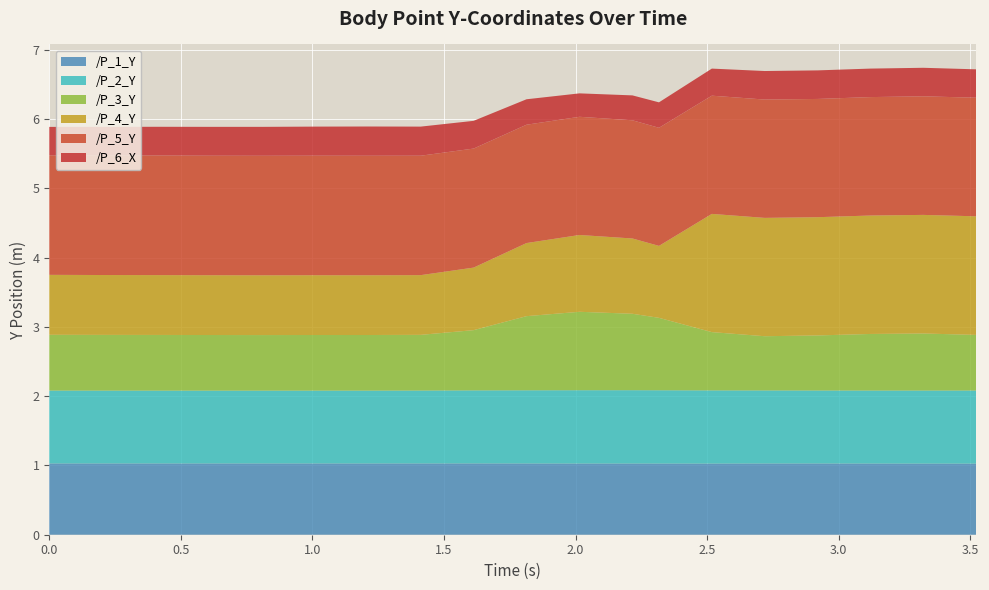

Reading left to right, list all the values displayed in this chart.

/P_1_Y: 0.0=1.0	0.20468974113464355=1.0	0.4057295322418213=1.0	0.6076405048370361=1.0	0.808720588684082=1.0	1.0096211433410645=1.0	1.2105321884155273=1.0	1.411475658416748=1.0	1.6124203205108643=1.0	1.813460350036621=1.0	2.014901876449585=1.0	2.2160229682922363=1.0	2.316746473312378=1.0	2.51765775680542=1.0	2.718531370162964=1.0	2.9194822311401367=1.0	3.1203880310058594=1.0	3.321225881576538=1.0	3.521991729736328=1.0
/P_2_Y: 0.0=1.1	0.20468974113464355=1.1	0.4057295322418213=1.1	0.6076405048370361=1.1	0.808720588684082=1.1	1.0096211433410645=1.1	1.2105321884155273=1.1	1.411475658416748=1.1	1.6124203205108643=1.1	1.813460350036621=1.1	2.014901876449585=1.1	2.2160229682922363=1.1	2.316746473312378=1.1	2.51765775680542=1.1	2.718531370162964=1.1	2.9194822311401367=1.1	3.1203880310058594=1.1	3.321225881576538=1.1	3.521991729736328=1.1
/P_3_Y: 0.0=0.8	0.20468974113464355=0.8	0.4057295322418213=0.8	0.6076405048370361=0.8	0.808720588684082=0.8	1.0096211433410645=0.8	1.2105321884155273=0.8	1.411475658416748=0.8	1.6124203205108643=0.9	1.813460350036621=1.1	2.014901876449585=1.1	2.2160229682922363=1.1	2.316746473312378=1.0	2.51765775680542=0.8	2.718531370162964=0.8	2.9194822311401367=0.8	3.1203880310058594=0.8	3.321225881576538=0.8	3.521991729736328=0.8
/P_4_Y: 0.0=0.9	0.20468974113464355=0.9	0.4057295322418213=0.9	0.6076405048370361=0.9	0.808720588684082=0.9	1.0096211433410645=0.9	1.2105321884155273=0.9	1.411475658416748=0.9	1.6124203205108643=0.9	1.813460350036621=1.1	2.014901876449585=1.1	2.2160229682922363=1.1	2.316746473312378=1.0	2.51765775680542=1.7	2.718531370162964=1.7	2.9194822311401367=1.7	3.1203880310058594=1.7	3.321225881576538=1.7	3.521991729736328=1.7
/P_5_Y: 0.0=1.7	0.20468974113464355=1.7	0.4057295322418213=1.7	0.6076405048370361=1.7	0.808720588684082=1.7	1.0096211433410645=1.7	1.2105321884155273=1.7	1.411475658416748=1.7	1.6124203205108643=1.7	1.813460350036621=1.7	2.014901876449585=1.7	2.2160229682922363=1.7	2.316746473312378=1.7	2.51765775680542=1.7	2.718531370162964=1.7	2.9194822311401367=1.7	3.1203880310058594=1.7	3.321225881576538=1.7	3.521991729736328=1.7
/P_6_X: 0.0=0.4	0.20468974113464355=0.4	0.4057295322418213=0.4	0.6076405048370361=0.4	0.808720588684082=0.4	1.0096211433410645=0.4	1.2105321884155273=0.4	1.411475658416748=0.4	1.6124203205108643=0.4	1.813460350036621=0.4	2.014901876449585=0.3	2.2160229682922363=0.4	2.316746473312378=0.4	2.51765775680542=0.4	2.718531370162964=0.4	2.9194822311401367=0.4	3.1203880310058594=0.4	3.321225881576538=0.4	3.521991729736328=0.4